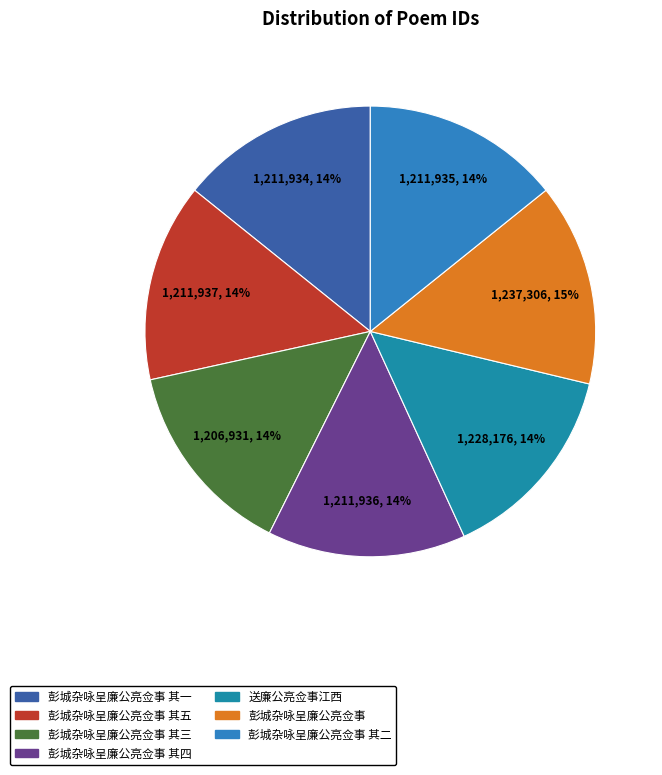

Is it true that 彭城杂咏呈廉公亮佥事 其四 is 14% of the pie?

True